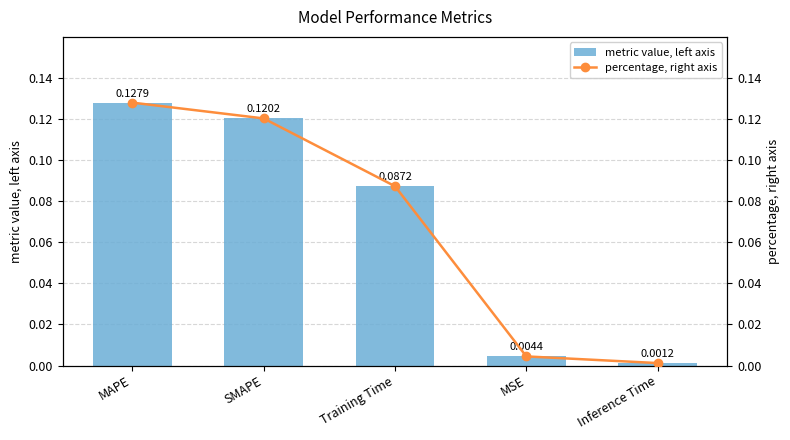

Count the number of data series in this chart.

2